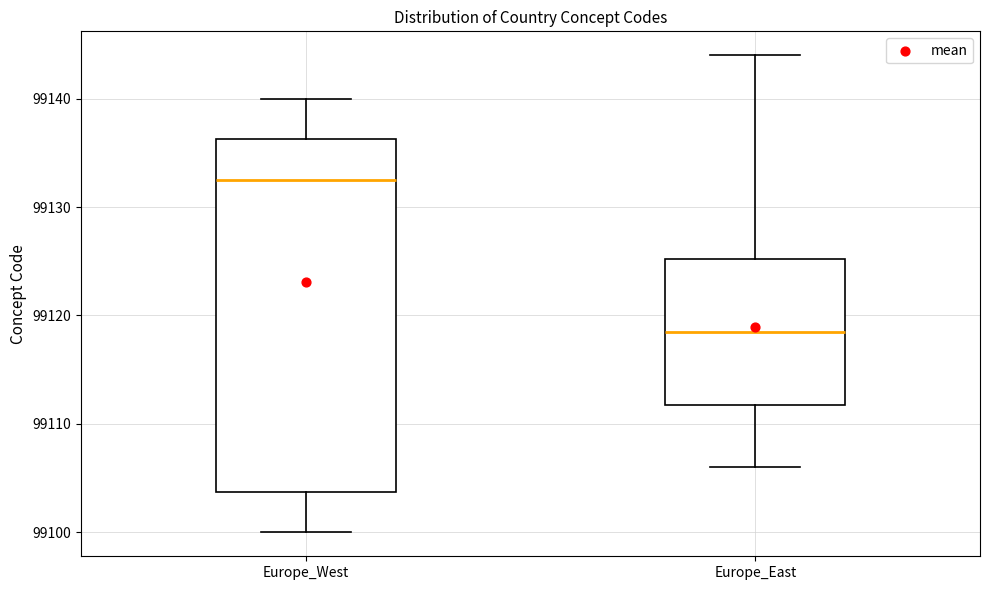

Reading left to right, transcribe this box plot: for each box, give where its median line is, the range the box spans, and where its two whiskers end, as read against the y-axis. The values are not printed on the chart, so give them approximately, as read against the axis.

Europe_West: median 99133, box 99104 to 99136, whiskers 99100 to 99140
Europe_East: median 99119, box 99112 to 99125, whiskers 99106 to 99144